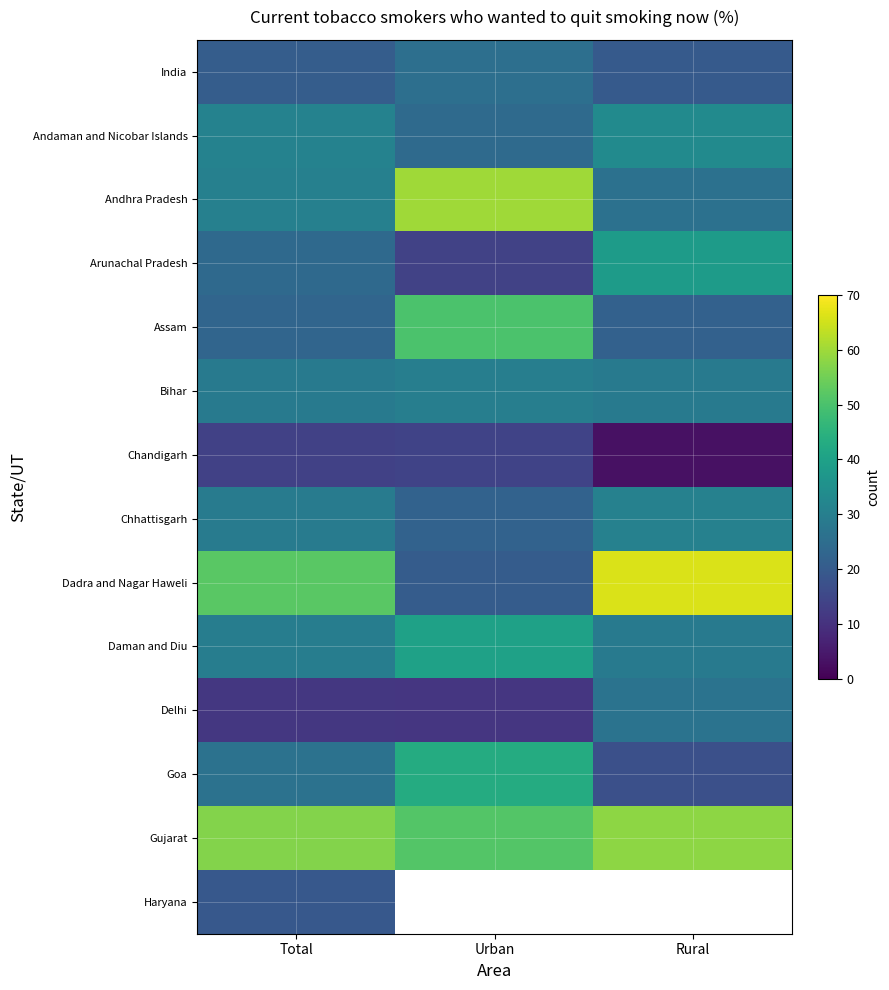

True or false: Chandigarh has a value of 14.0 at Urban.

True